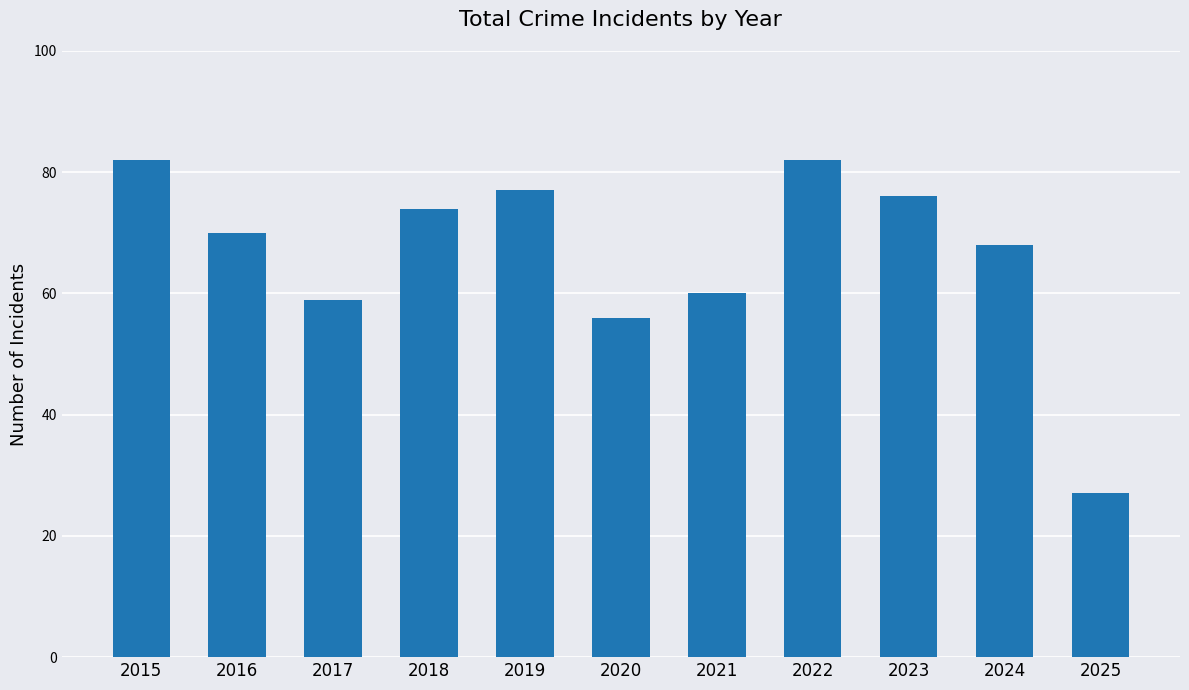

What is the value of the 11th bar from the left?

27